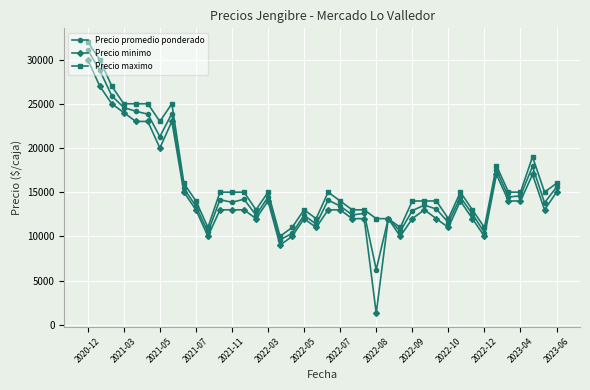

What is the lowest value of the Precio minimo series?

1300